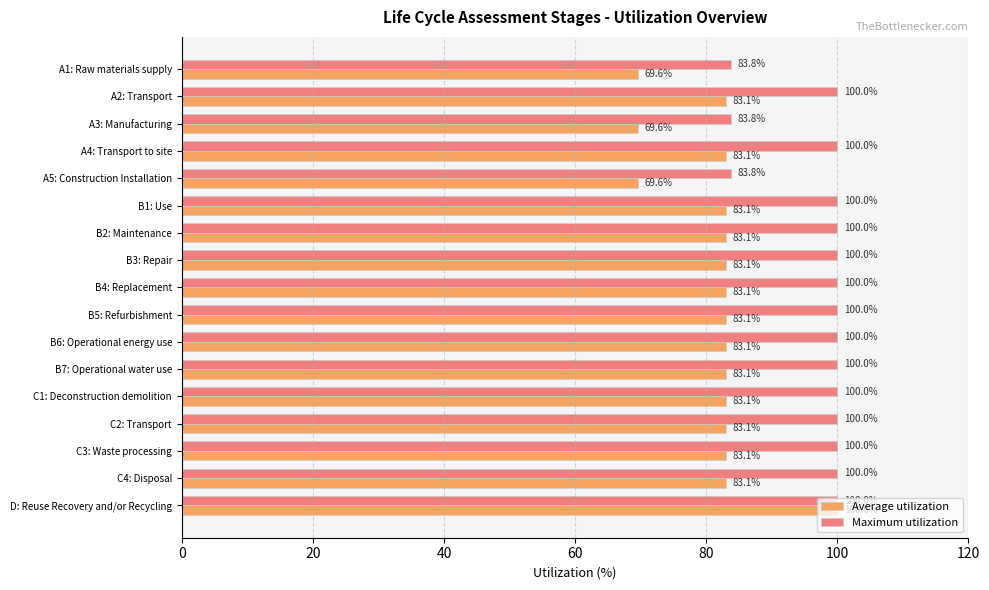

The Average utilization series shows 54.2 at B6: Operational energy use. True or false?

False